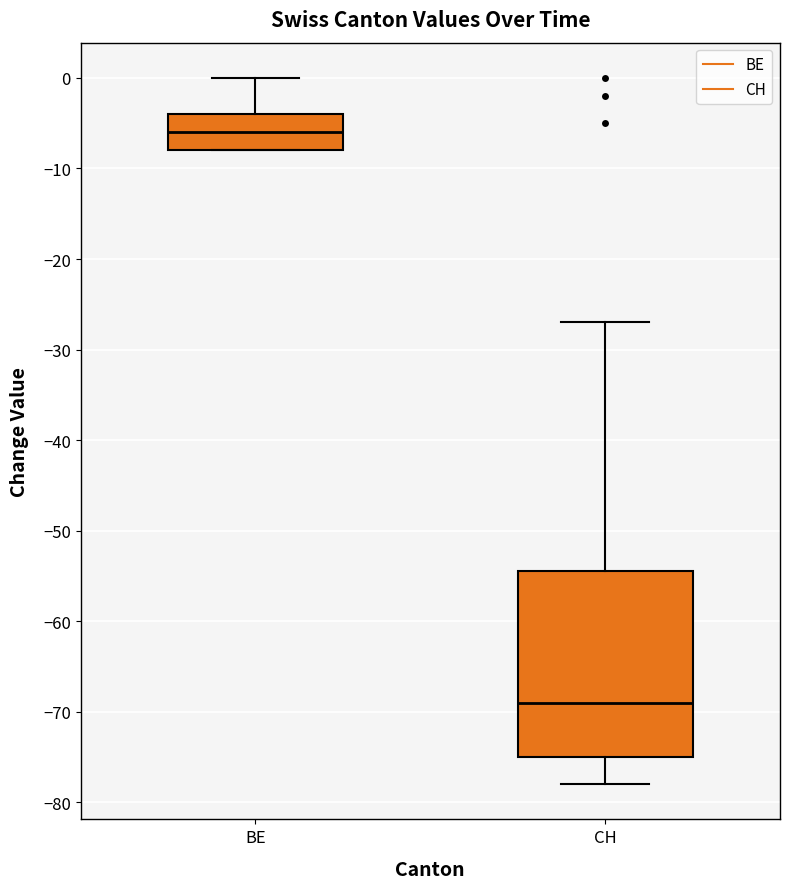

Reading left to right, read every box against the y-axis: the position of its median line, the range the box covers, and the ends of its whiskers. The values are not printed on the chart, so give them approximately, as read against the axis.

BE: median -6, box -8 to -4, whiskers -8 to 0
CH: median -69, box -75 to -54, whiskers -78 to -27